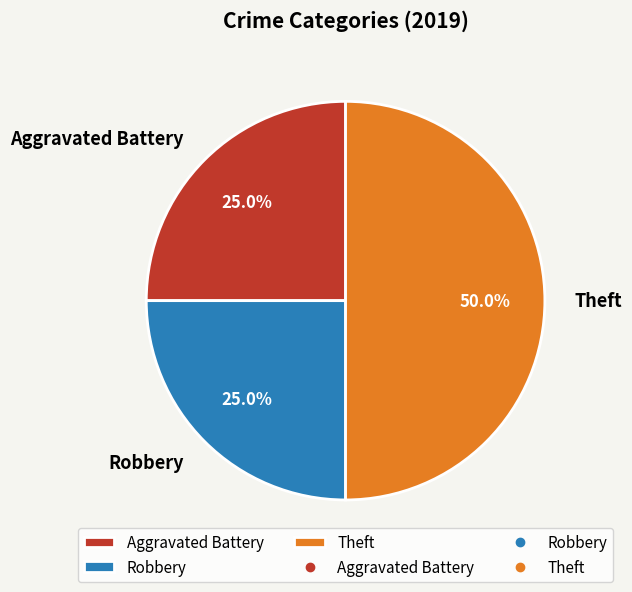

What is the total percentage of Theft and Aggravated Battery?

75.0%